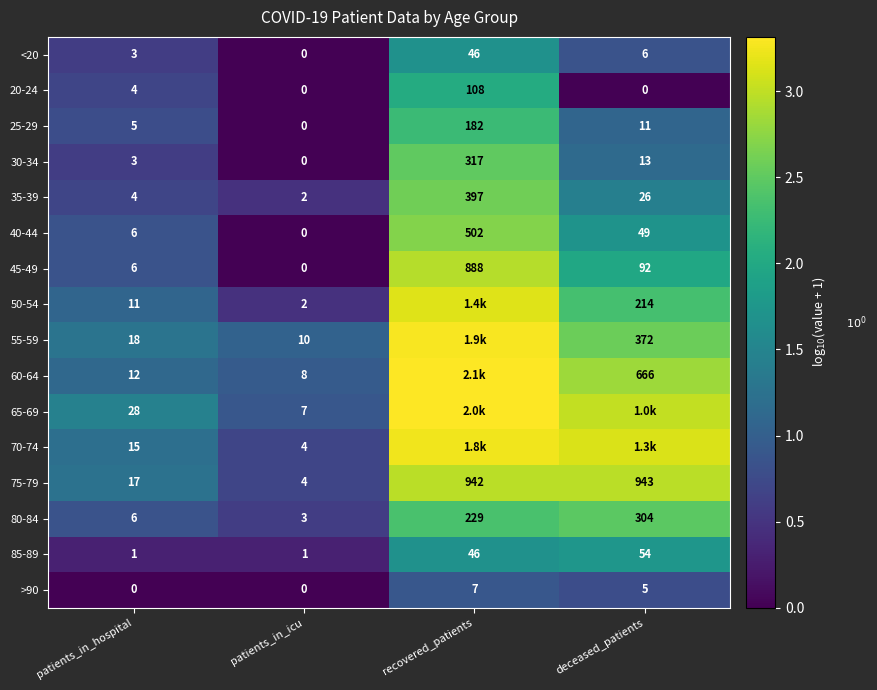

True or false: 35-39 has a value of 4.5 at recovered_patients.

False